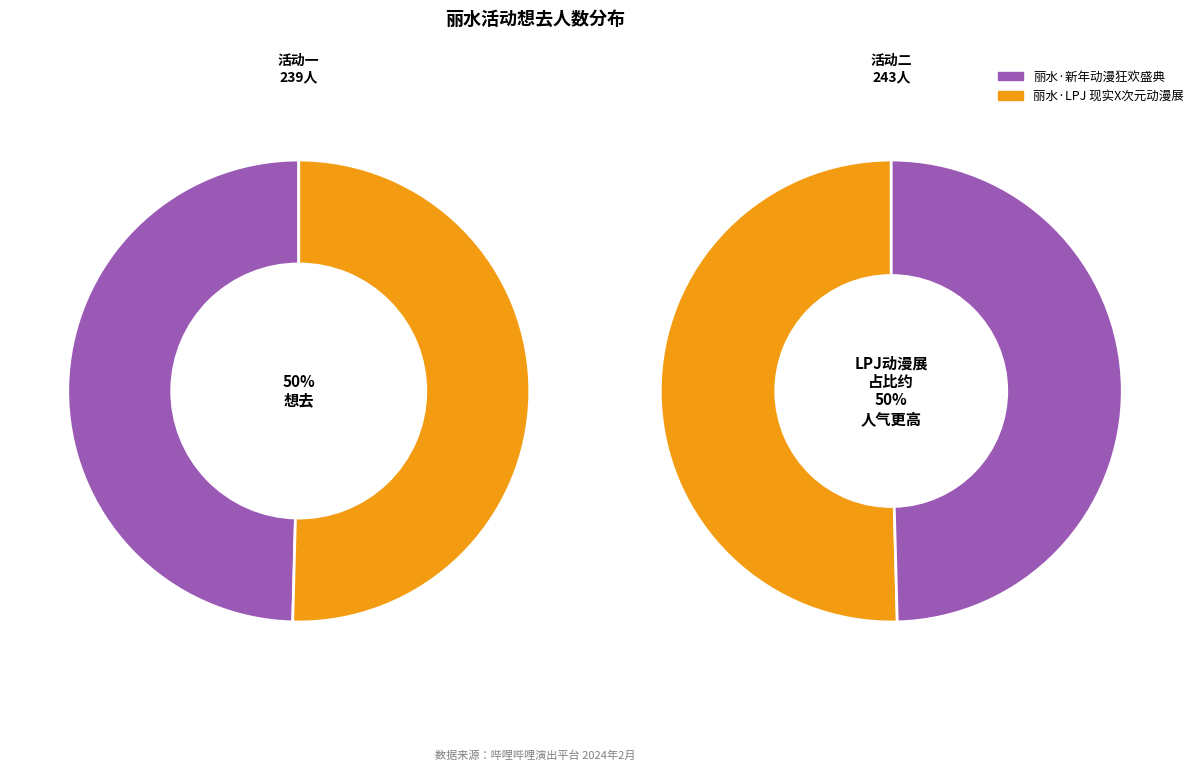

To the nearest percent, what is the difference between the largest and smallest slice percentages?

1%